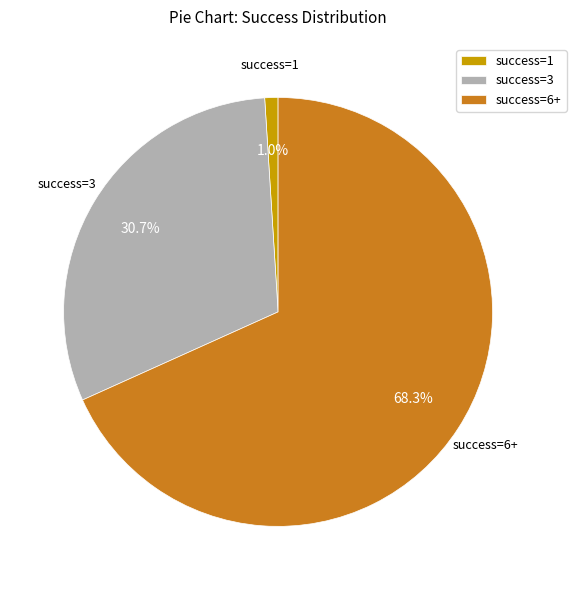

Which has a higher value, success=6+ or success=3?

success=6+